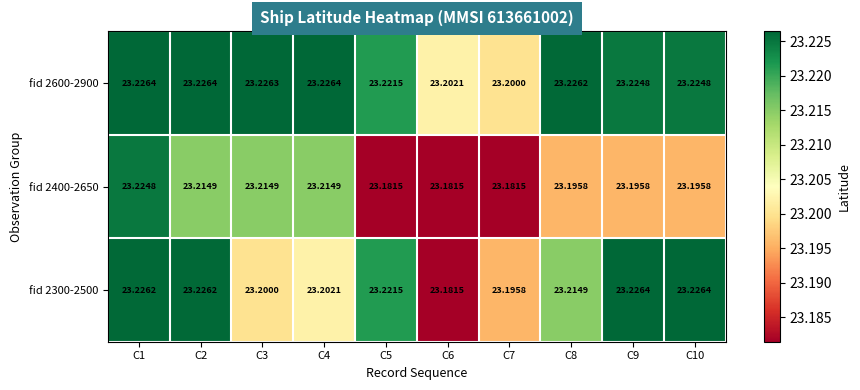

Is the value of fid 2600-2900 at C9 greater than the value of fid 2300-2500 at C8?

Yes